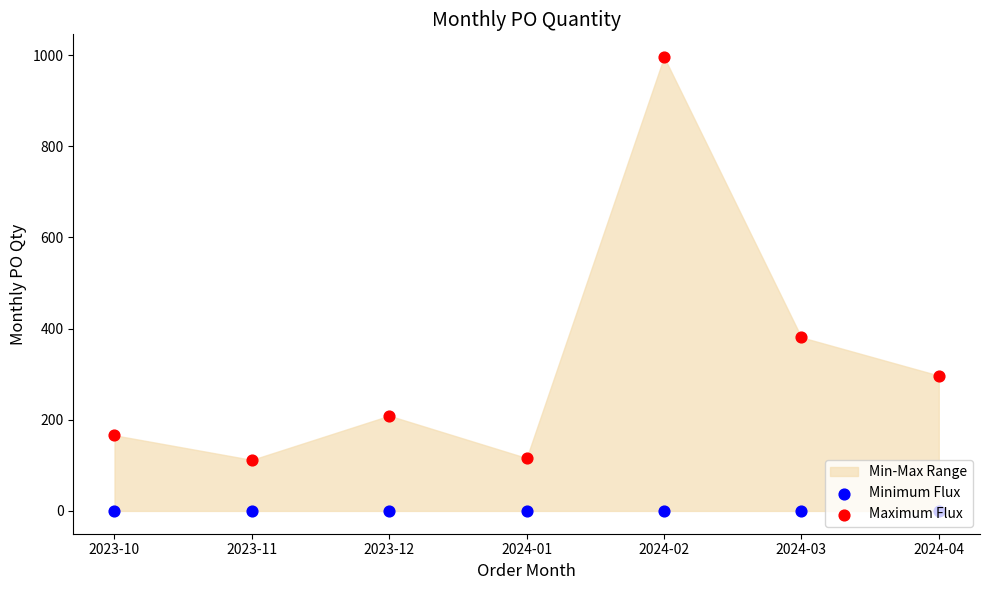

What is the total value across all series at 2024-04?

297